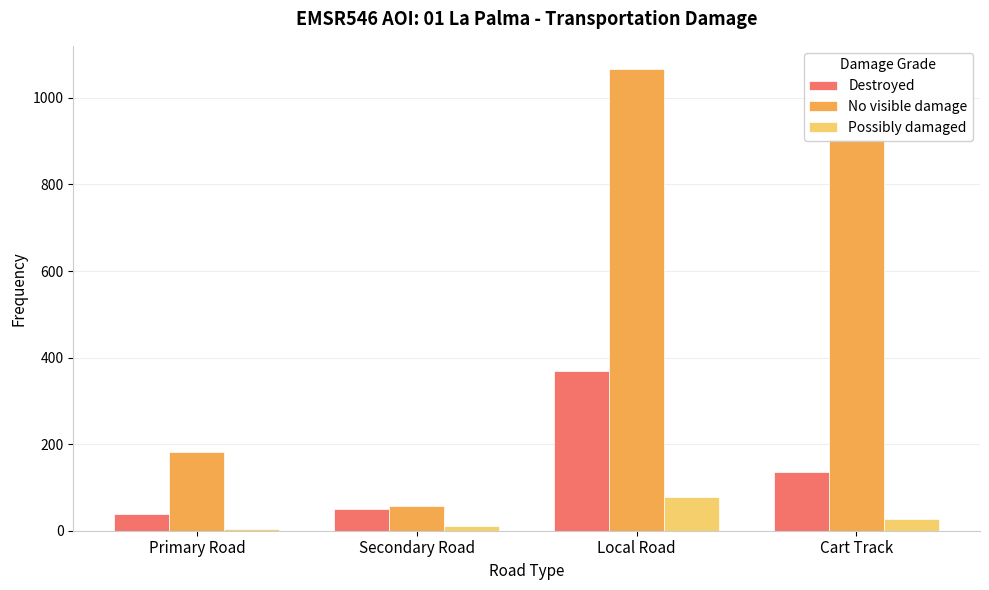

At which label is Destroyed closest to 203?

Cart Track